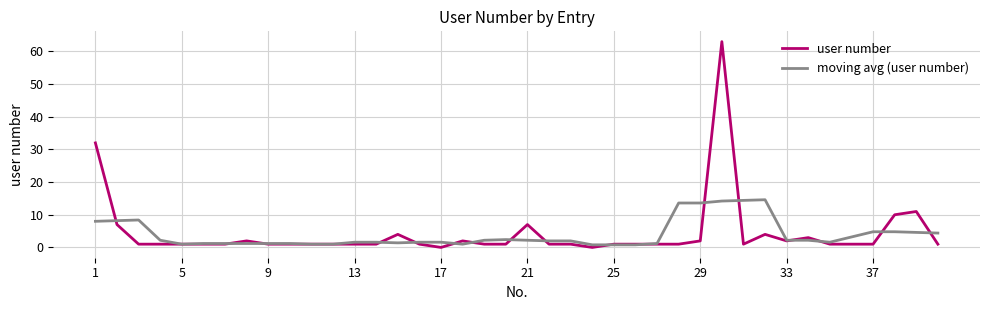

List the series in order of their peak value, highest first.

user number, moving avg (user number)